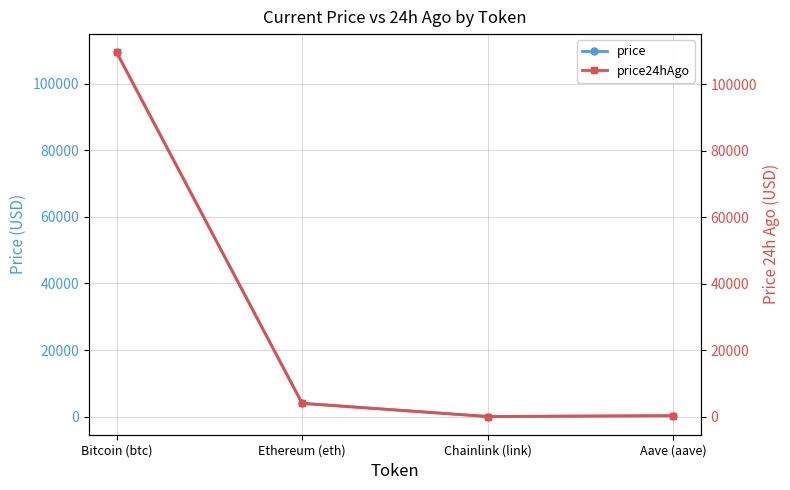

The price series shows 385.8 at Aave (aave). True or false?

False